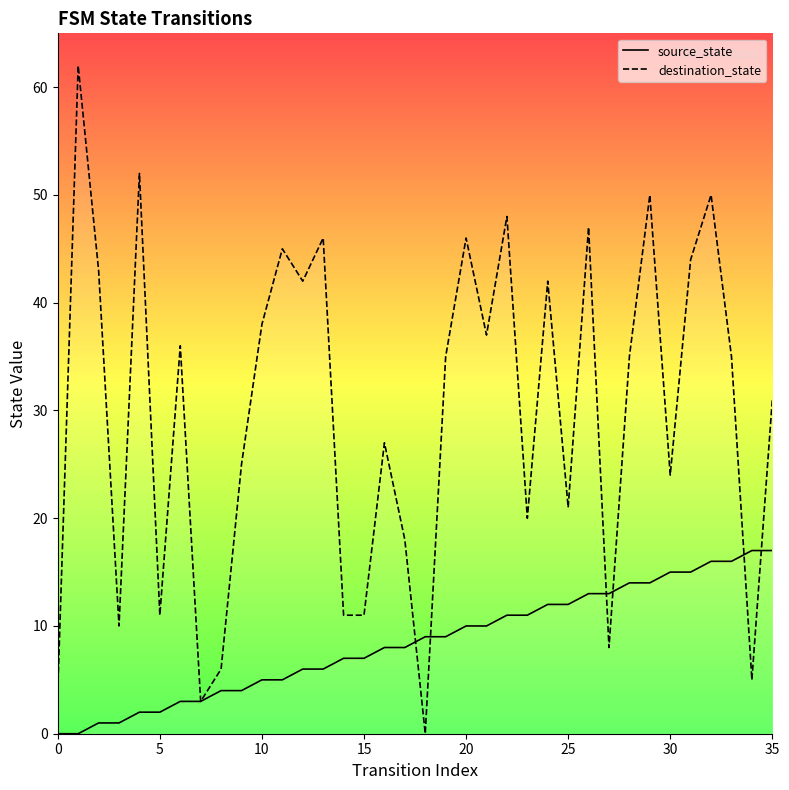

Is the value of destination_state at 29 greater than the value of source_state at 24?

Yes